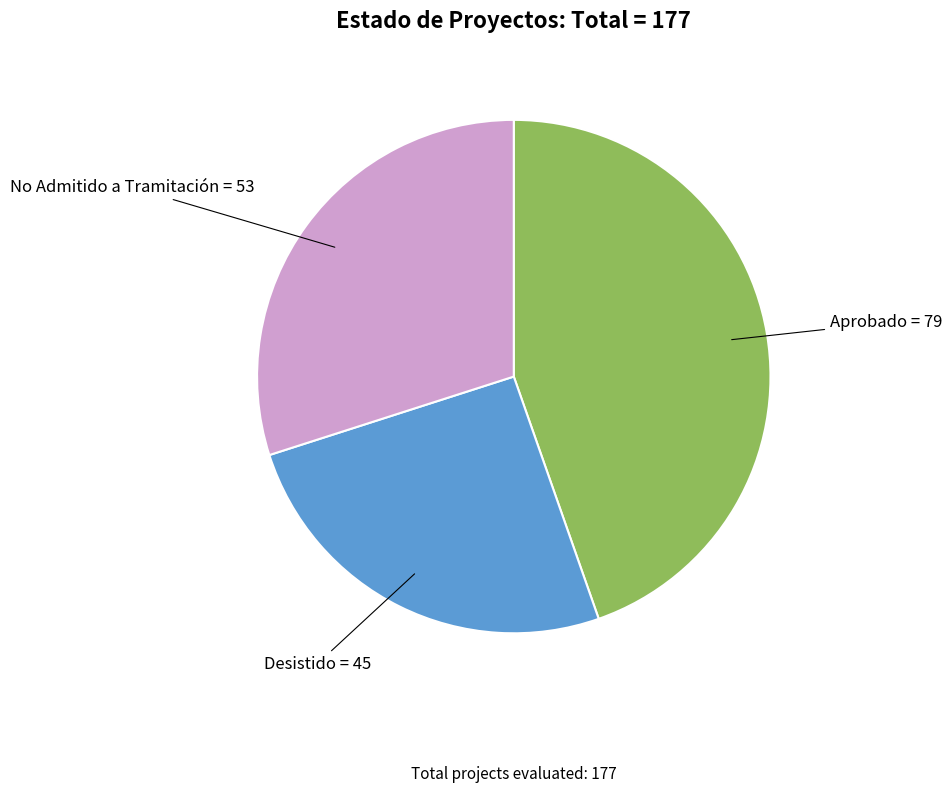

Does any single category account for the majority?

No